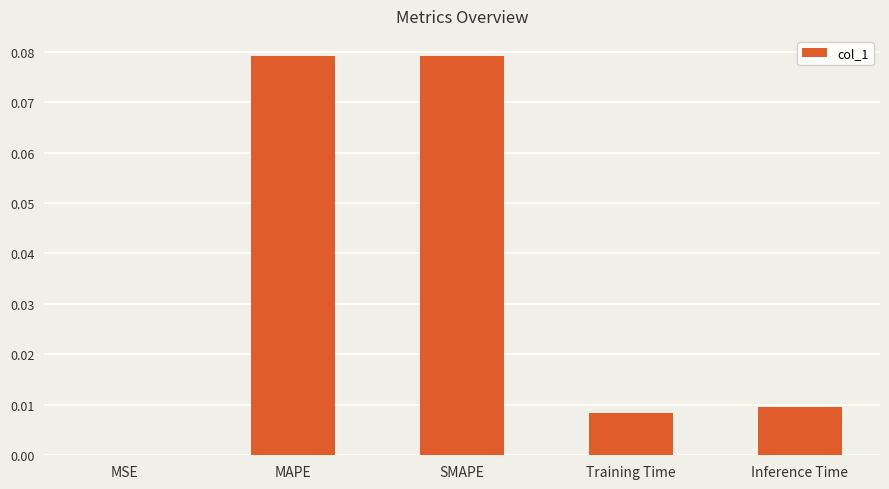

At which label is the value closest to 0?

MSE